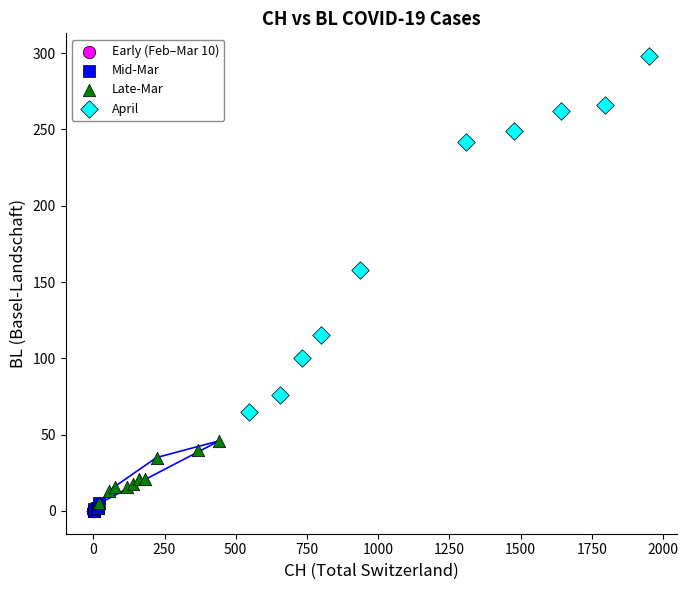

Which series reaches the maximum Y coordinate?

April